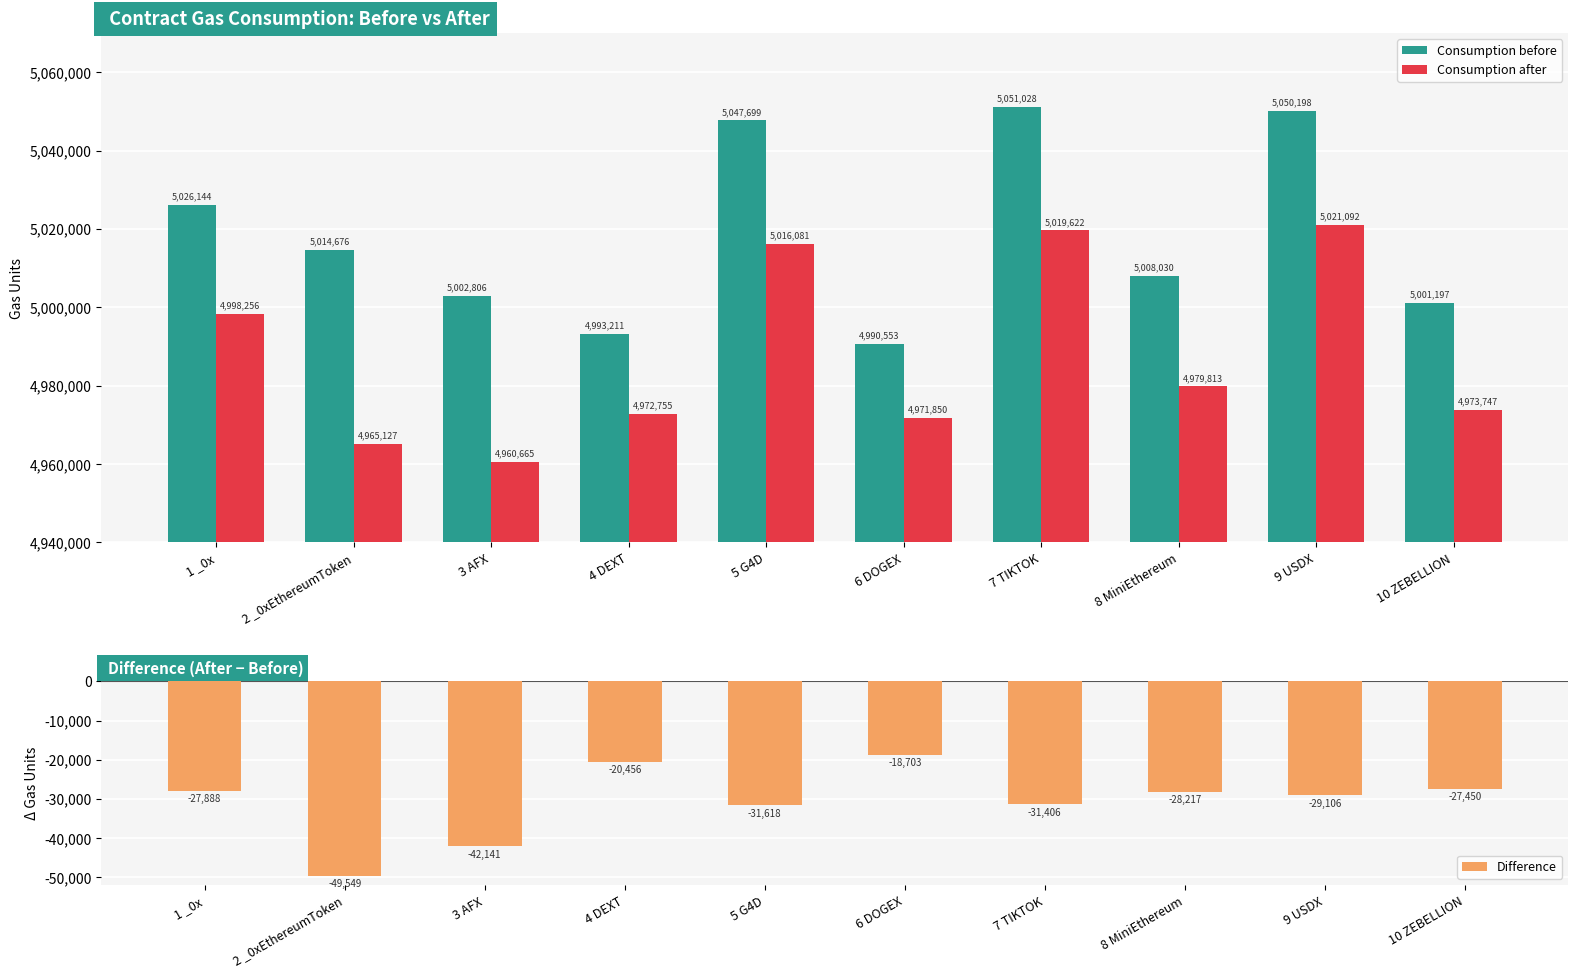

What is the label of the 8th bar from the left?

8 MiniEthereum